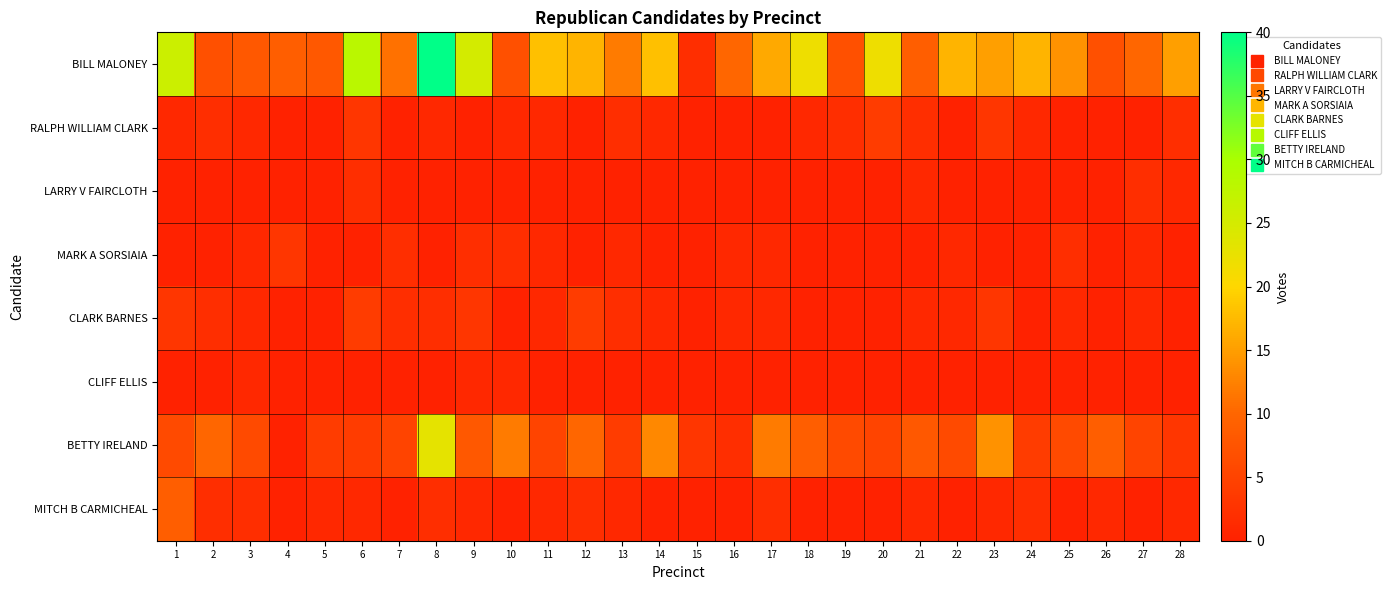

Which series has the largest range (max minus min)?

BILL MALONEY